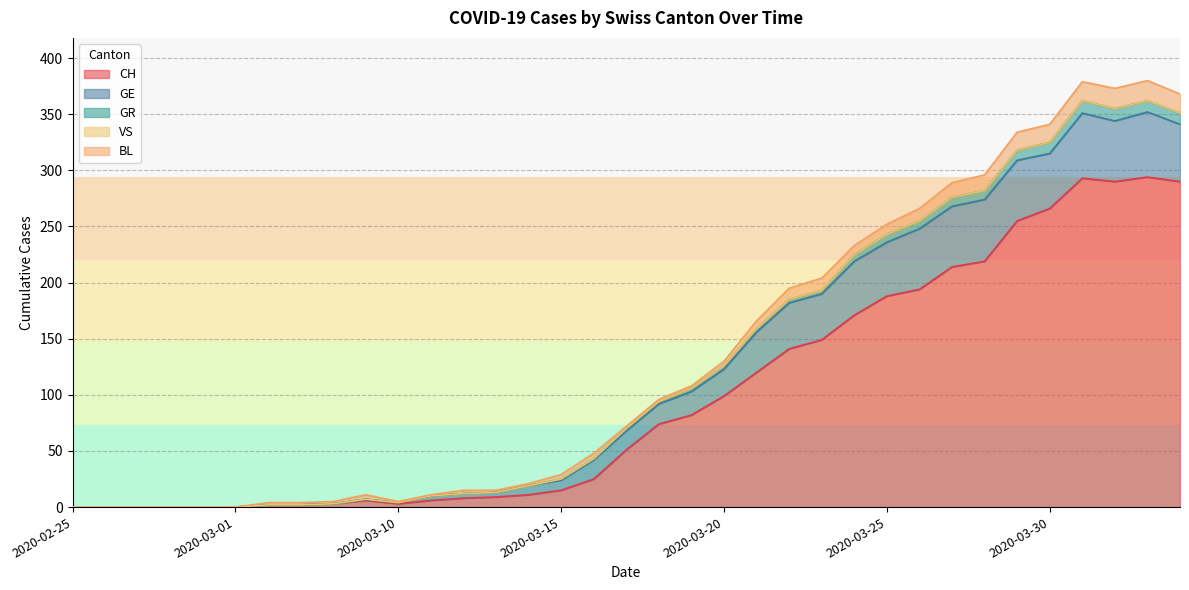

Does the chart display data point markers on the line(s)?

No